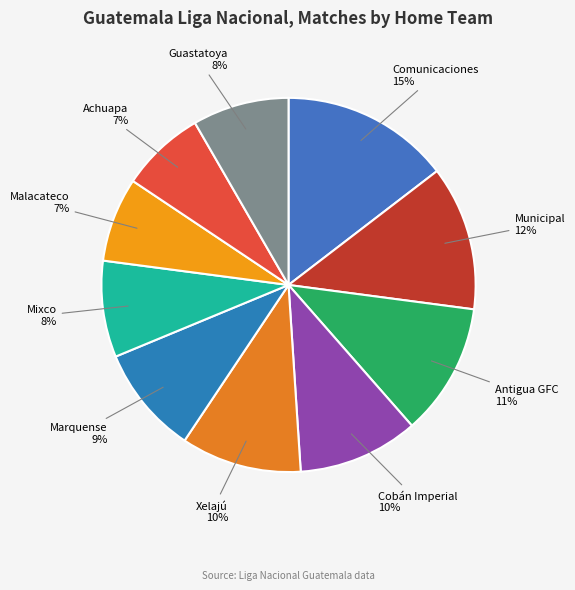

To the nearest percent, what portion does Mixco represent?

8%